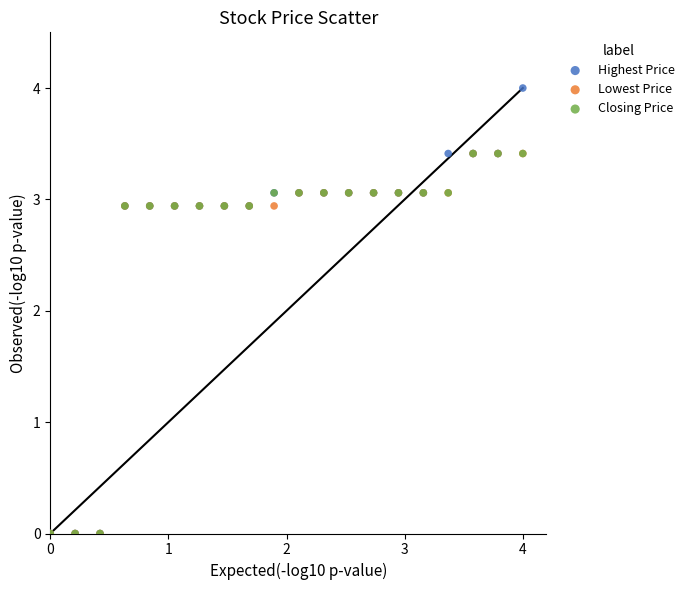

Which series has the widest spread of Y values?

Highest Price